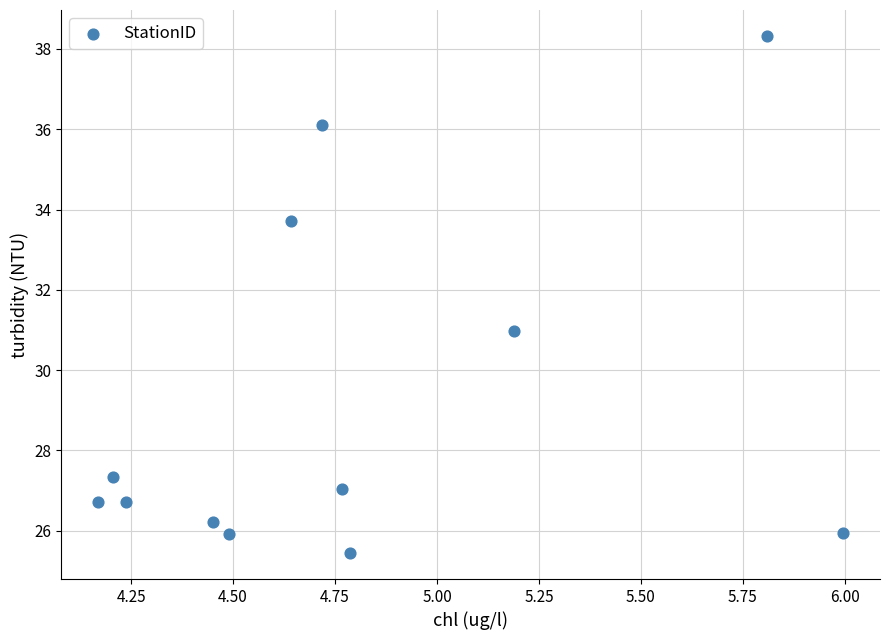

What is the range of X values (max minus min)?

1.8